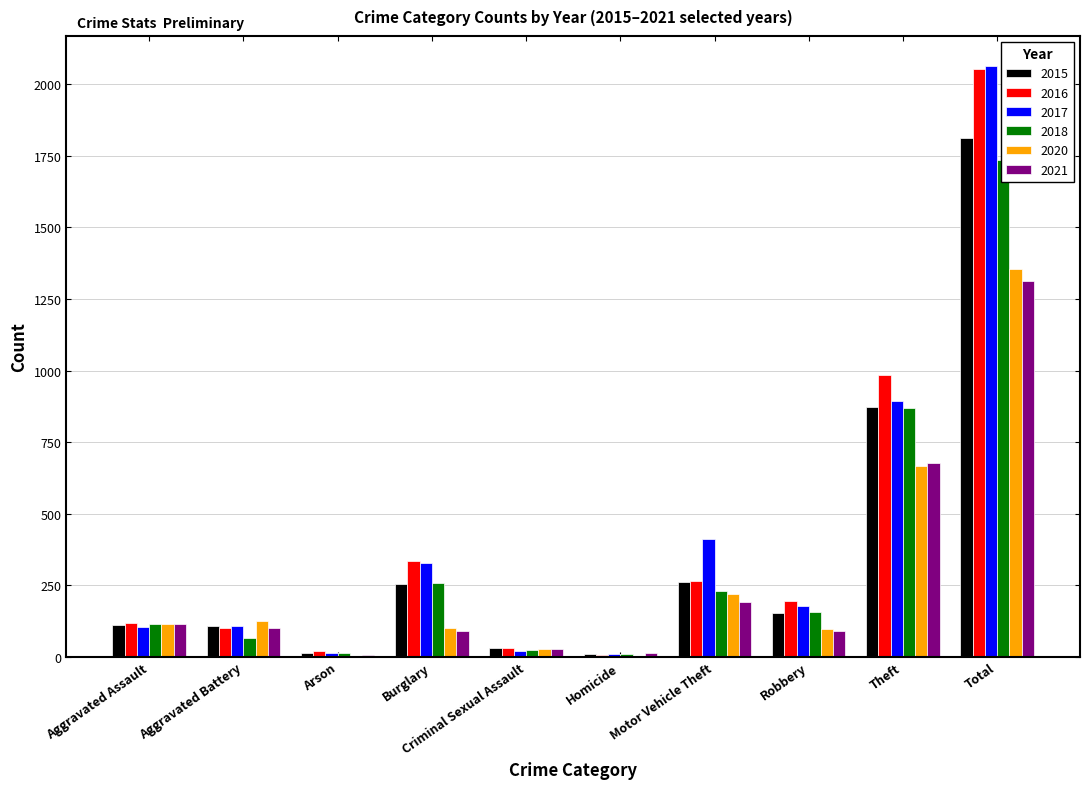

List the series in order of their peak value, highest first.

2017, 2016, 2015, 2018, 2020, 2021